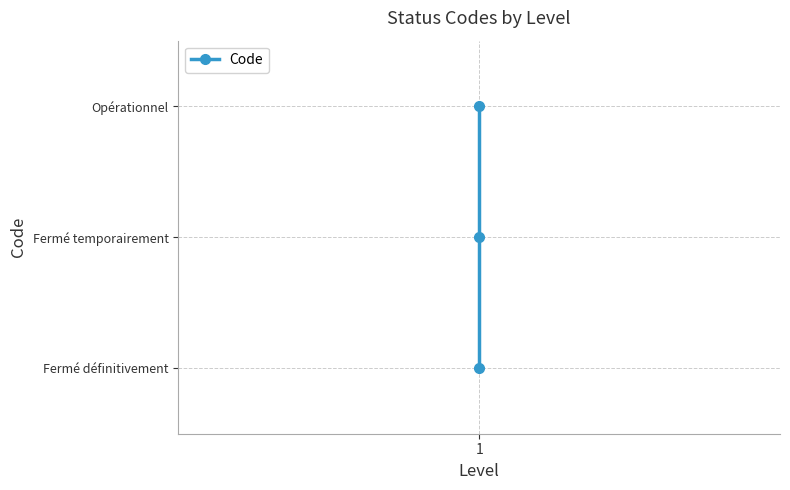

What is the value of the 1st point from the left?

1